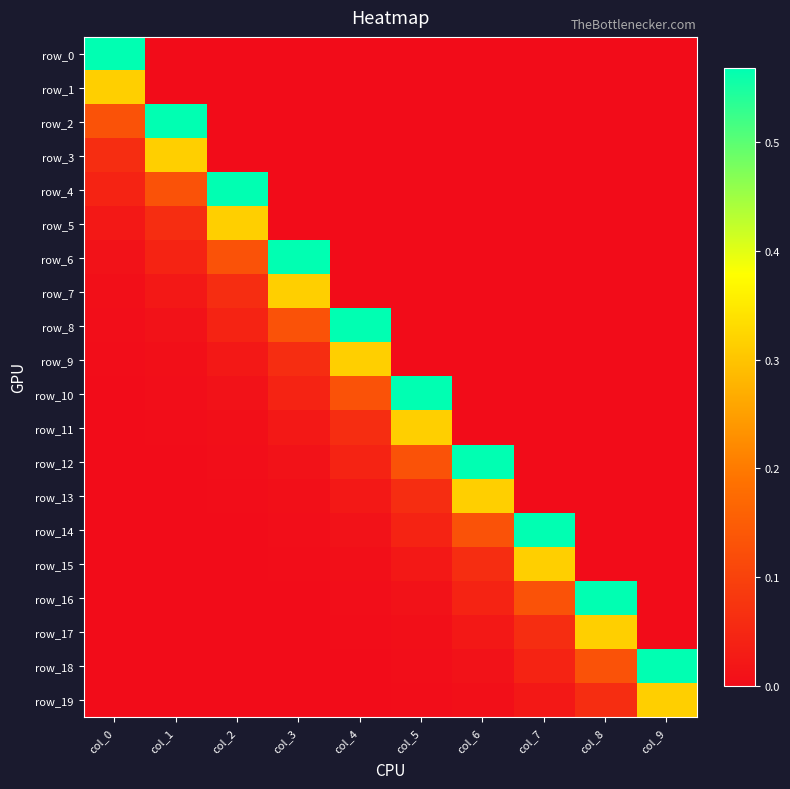

At which label is row_0 closest to 0?

col_1